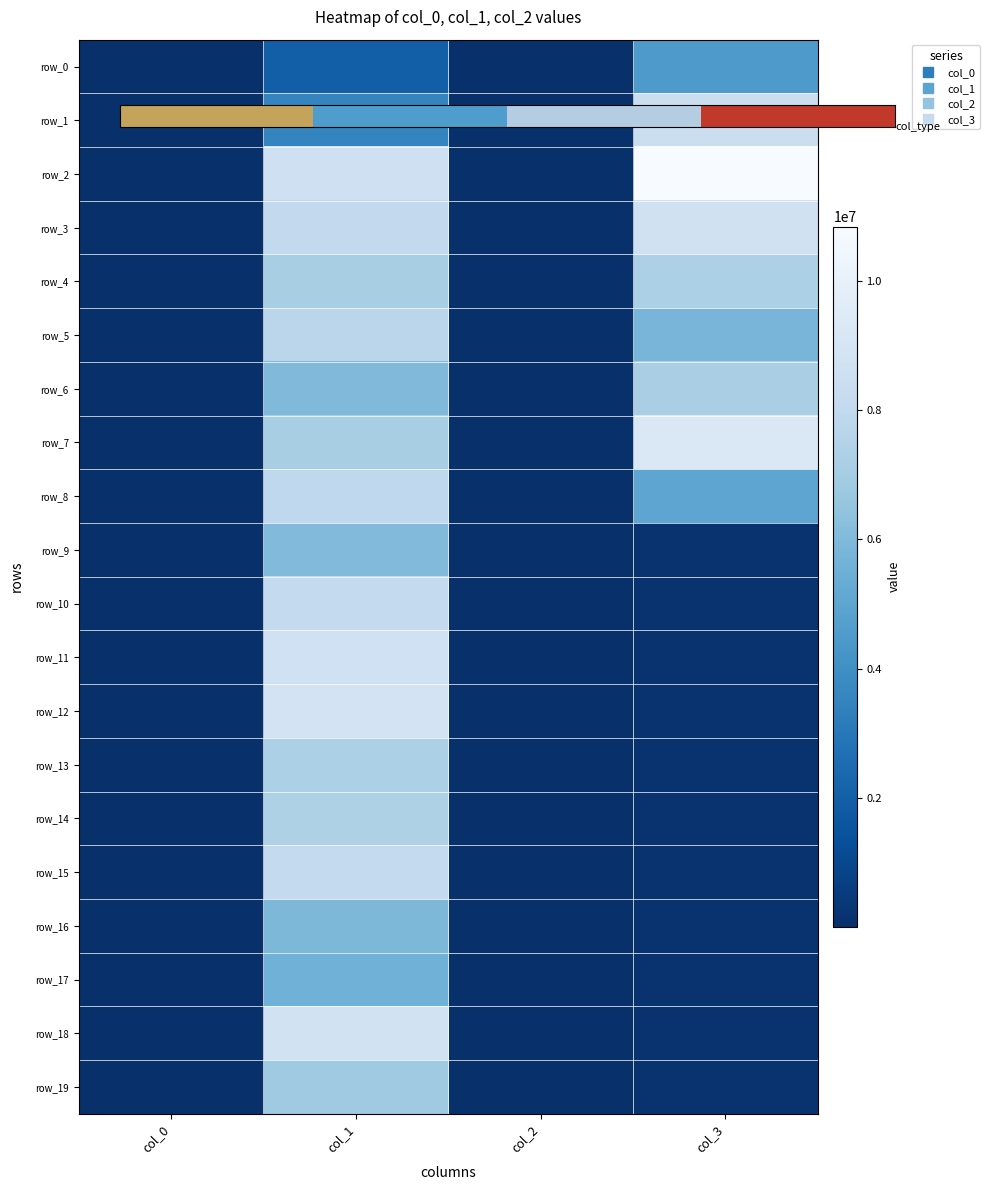

Which category has the lowest value in the row_12 series?

col_2